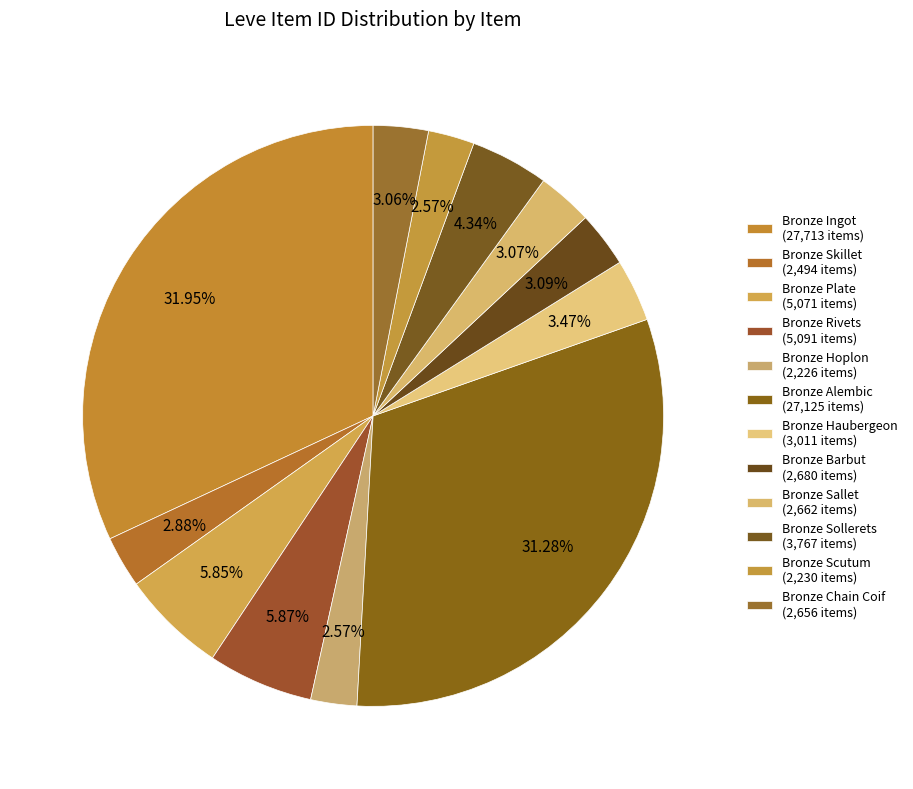

How many segments does this pie chart have?

12